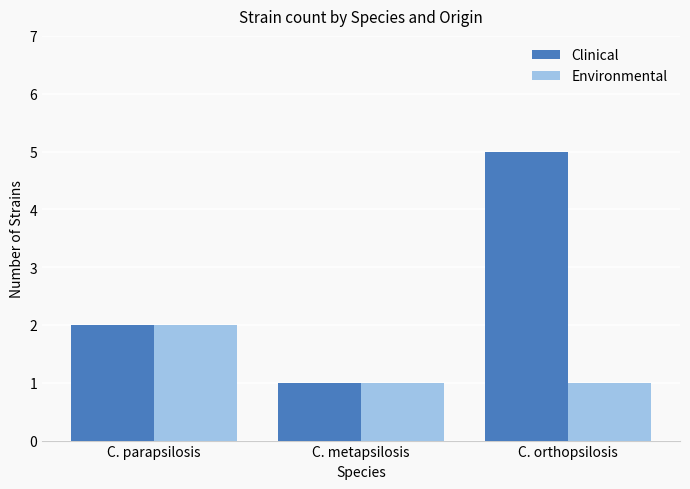

How many bars are there in each group?

2